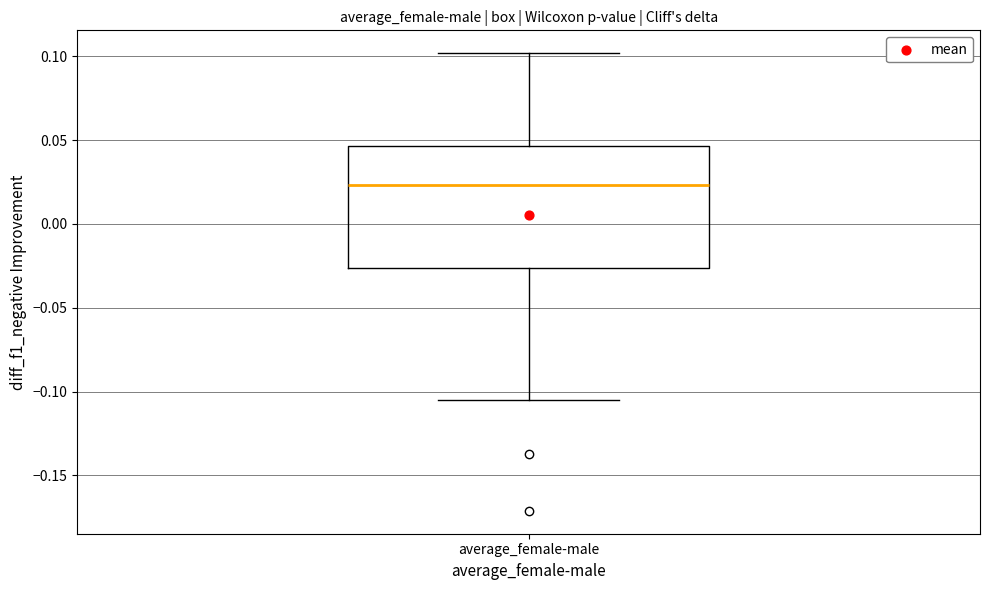

Read this box plot against the y-axis: the position of the median line, the range covered by the box, and the ends of both whiskers. The values are not printed on the chart, so give them approximately, as read against the axis.

median 0.025, box -0.025 to 0.045, whiskers -0.105 to 0.100